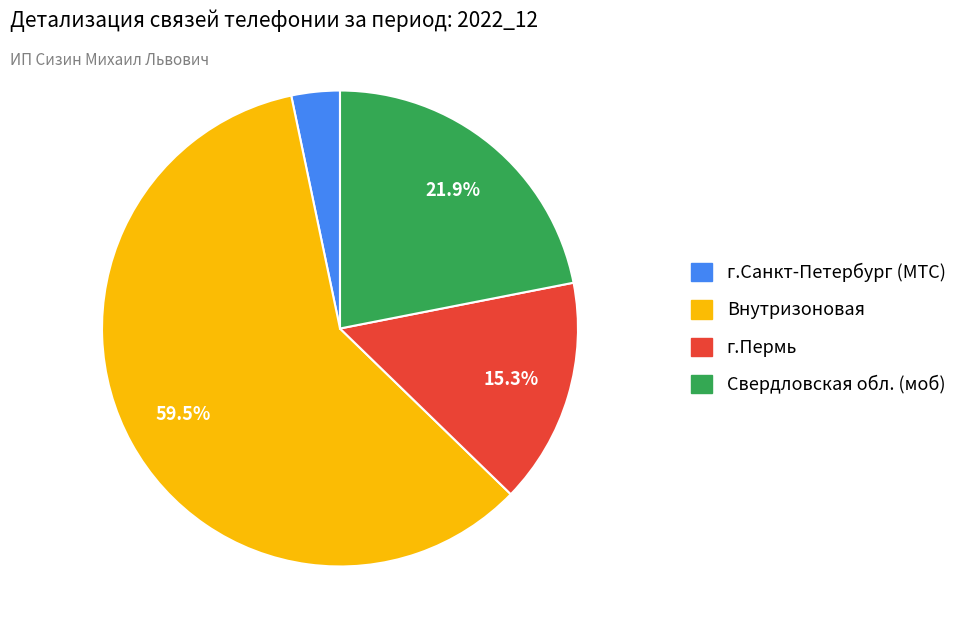

Is there a majority slice in this chart?

Yes